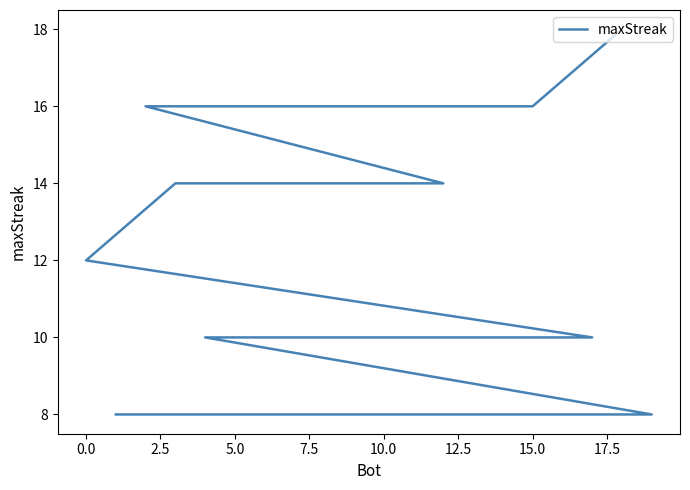

The value at 12 is 5. True or false?

False